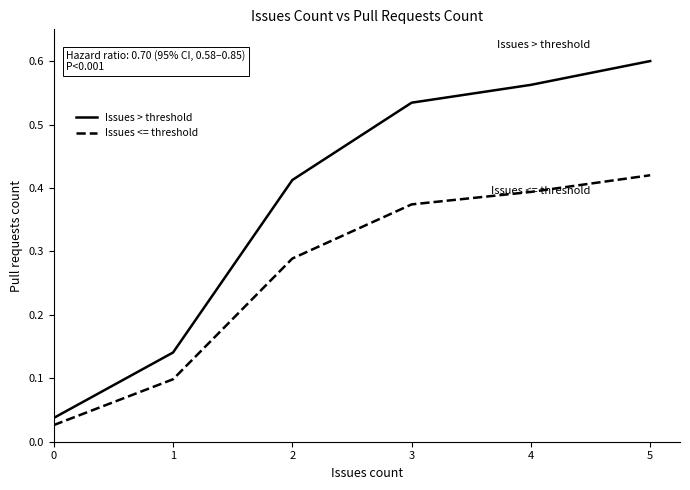

What is the spread (max minus min) of values at 5?

0.2